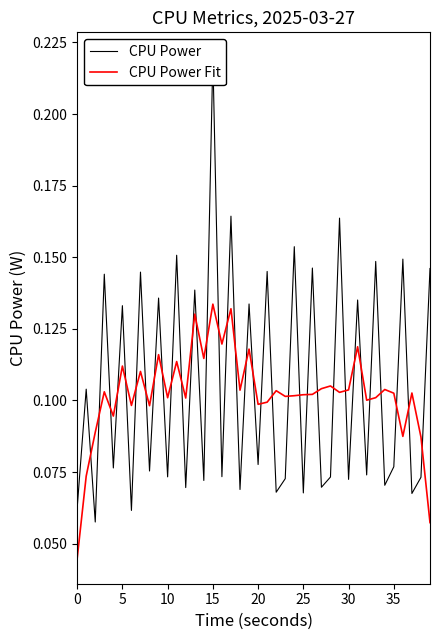

How many times do CPU Power Fit and CPU Power cross each other?

34